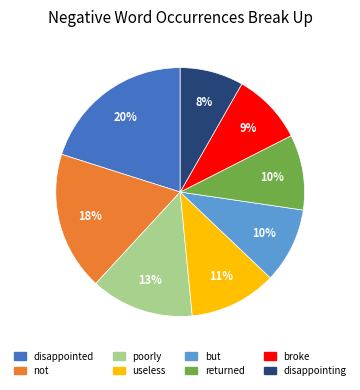

Which category has the smallest portion of the pie?

disappointing